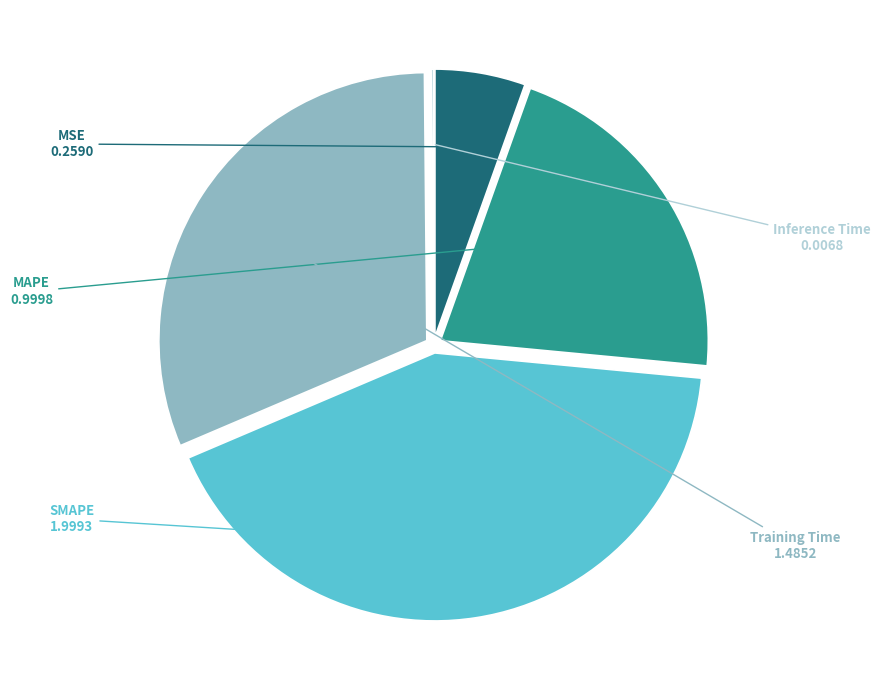

Does any single category account for the majority?

No